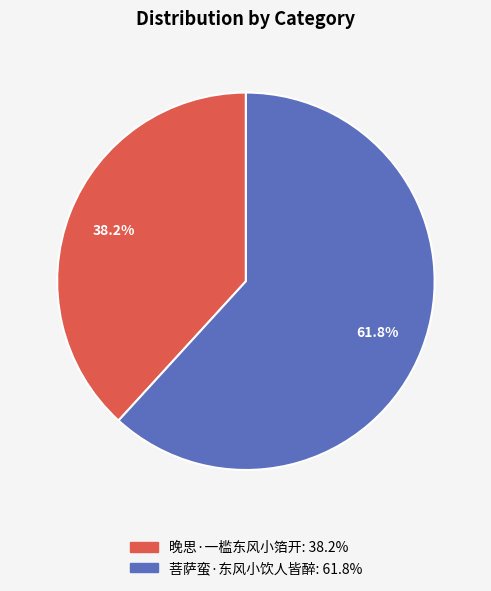

How many segments does this pie chart have?

2